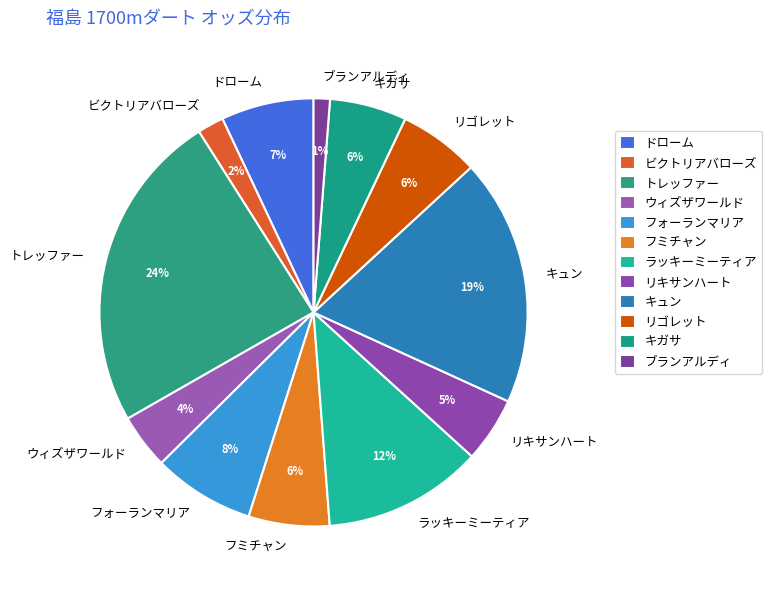

Approximately how many times larger is the value at キガサ compared to リキサンハート?

1.2